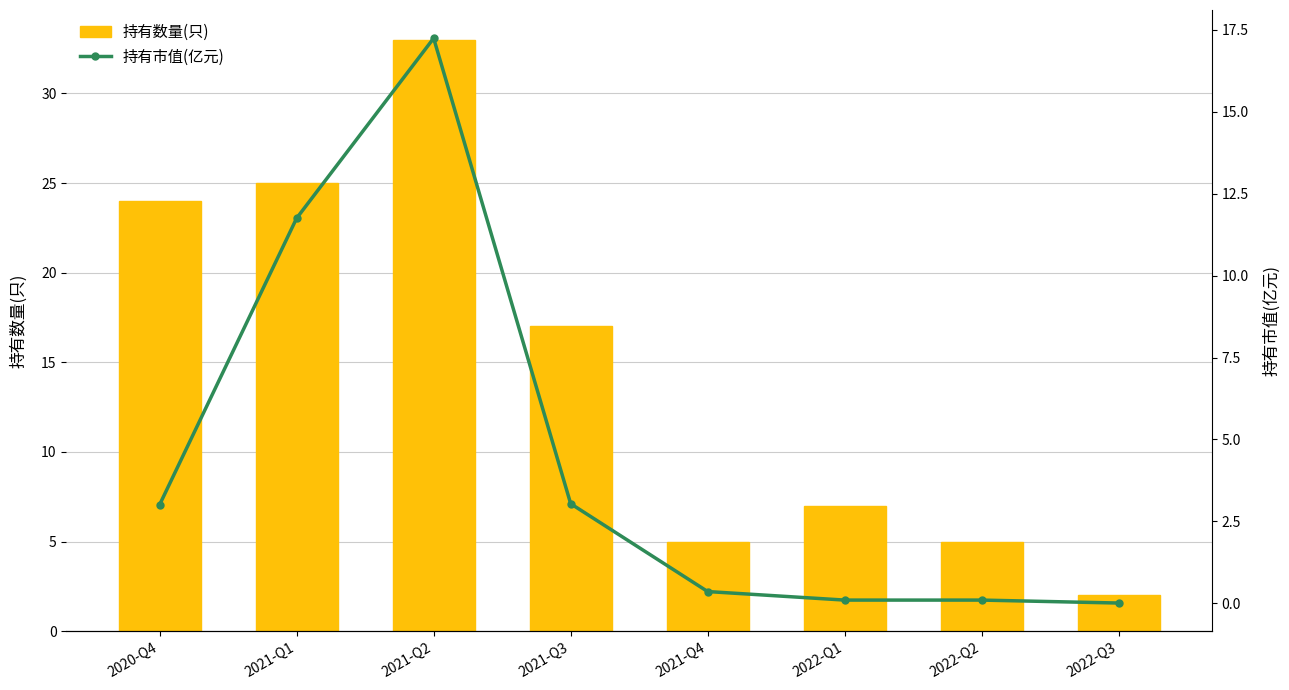

True or false: 持有市值(亿元) has a value of 0.1 at 2022-Q1.

True